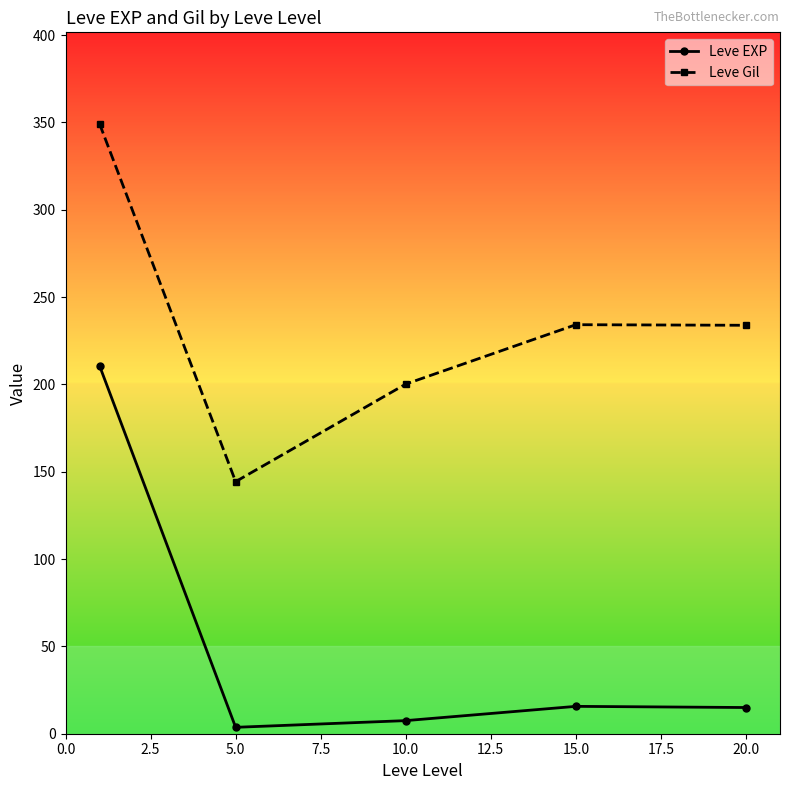

What is the average value of the Leve EXP series?

50.5